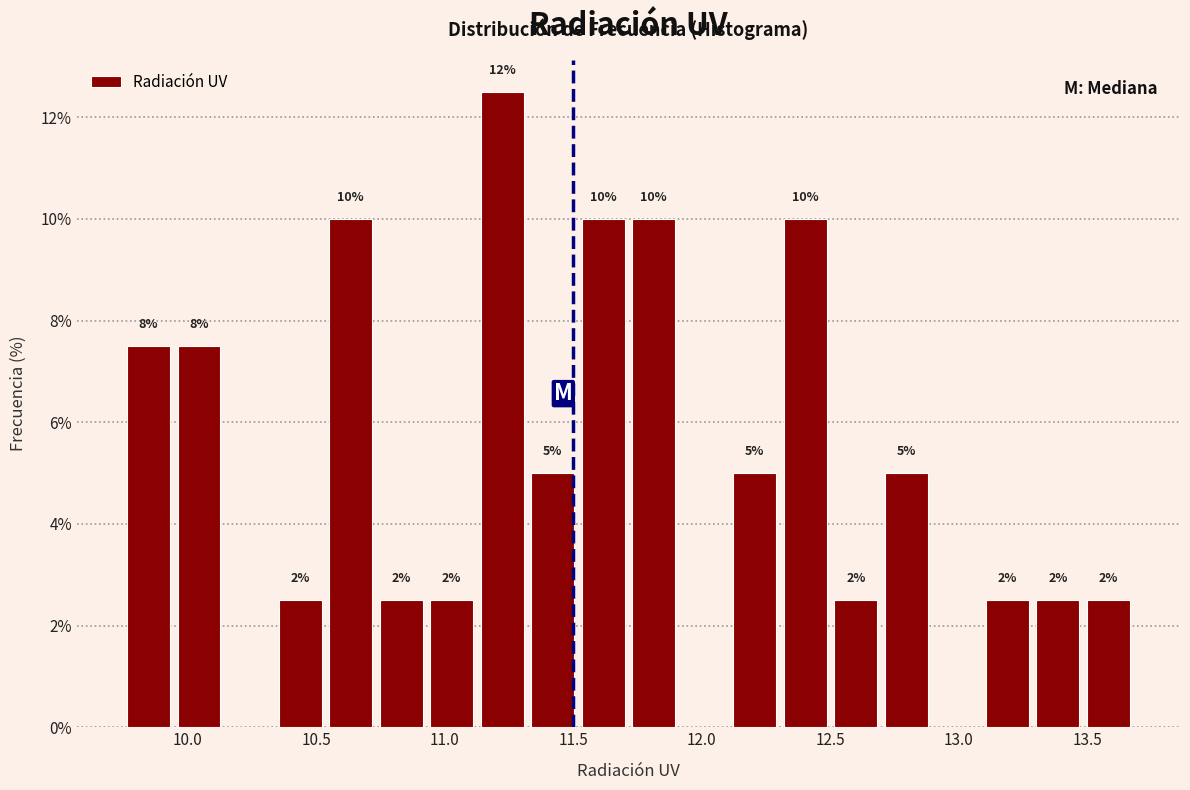

Around what value on the x-axis is the tallest bar? Give the approximate position of its centre, as read against the axis.

11.20